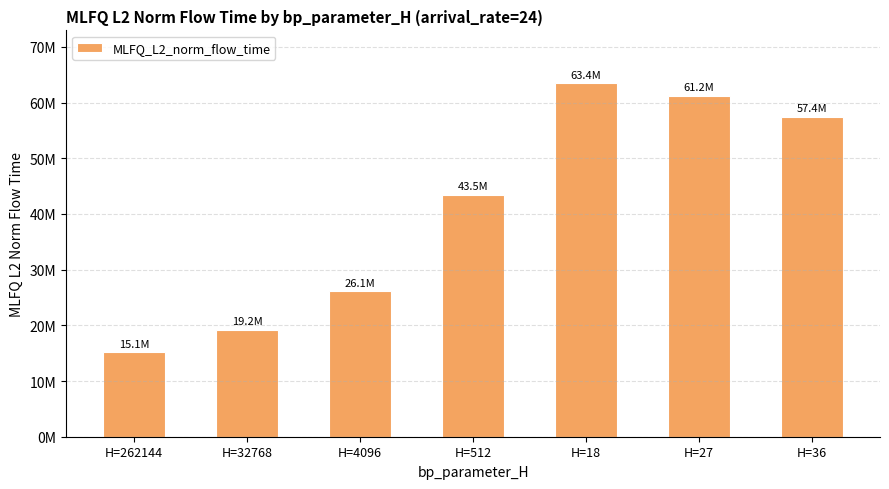

Which label corresponds to the smallest value in the chart?

H=262144